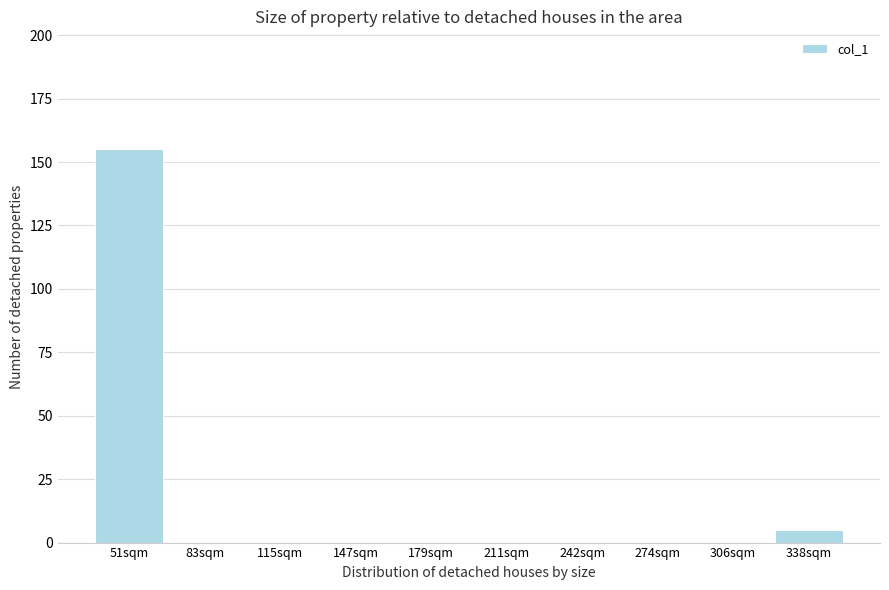

Reading right to left, extract all data points from this chart.

338sqm=5	306sqm=0	274sqm=0	242sqm=0	211sqm=0	179sqm=0	147sqm=0	115sqm=0	83sqm=0	51sqm=155